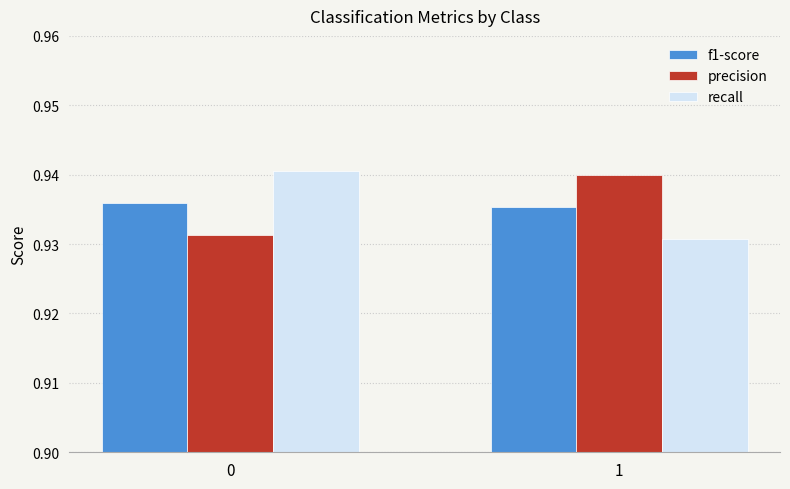

Is the value of f1-score at 0 greater than the value of recall at 0?

No